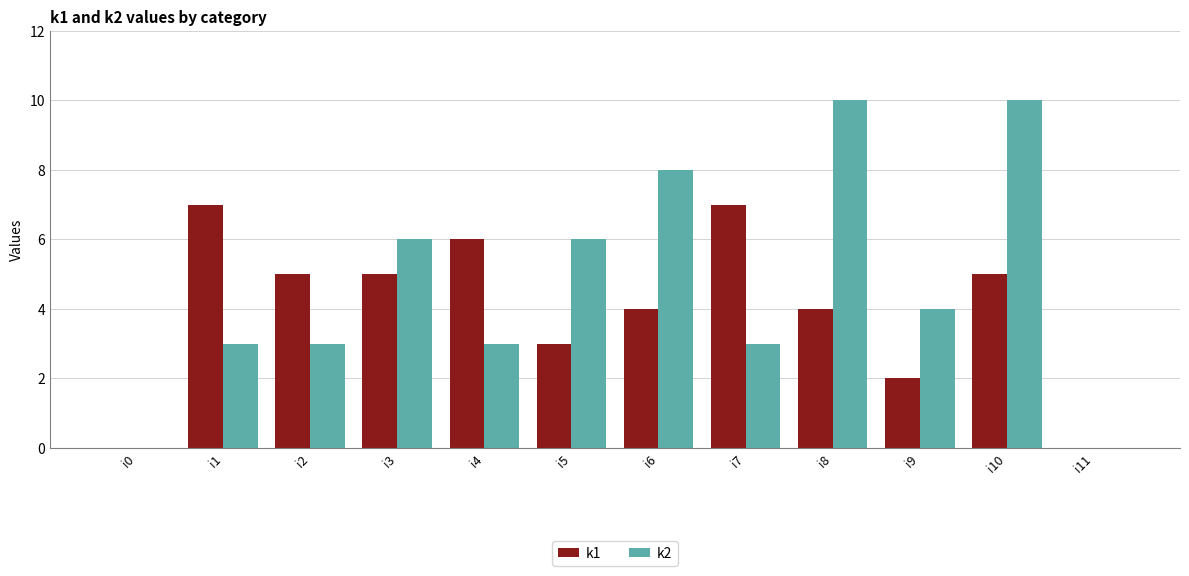

Which series has the largest range (max minus min)?

k2